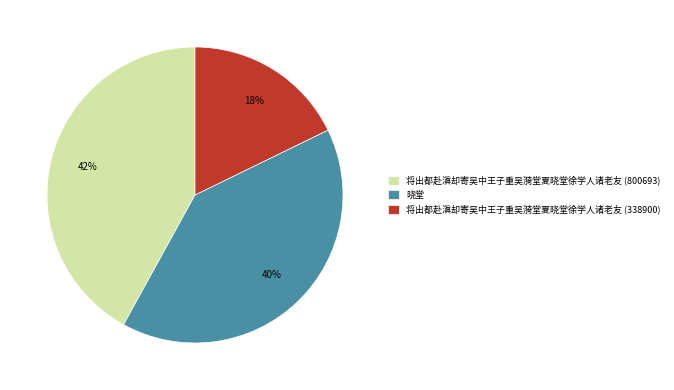

Do 将出都赴滇却寄吴中王子重吴漪堂夏晓堂徐学人诸老友 (800693) and 将出都赴滇却寄吴中王子重吴漪堂夏晓堂徐学人诸老友 (338900) together represent more than half of the pie?

Yes